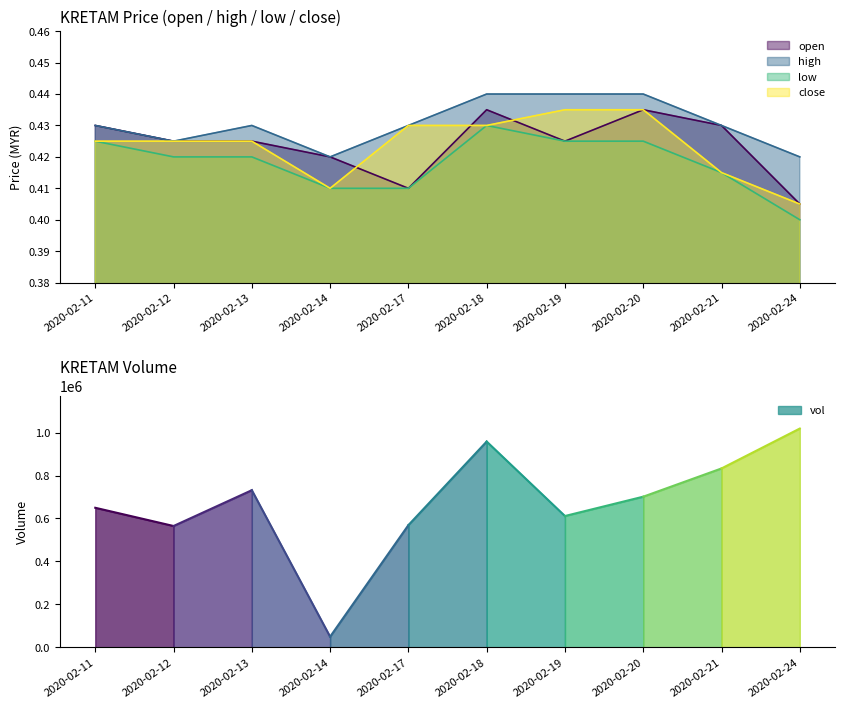

Does the chart have visible grid lines?

No